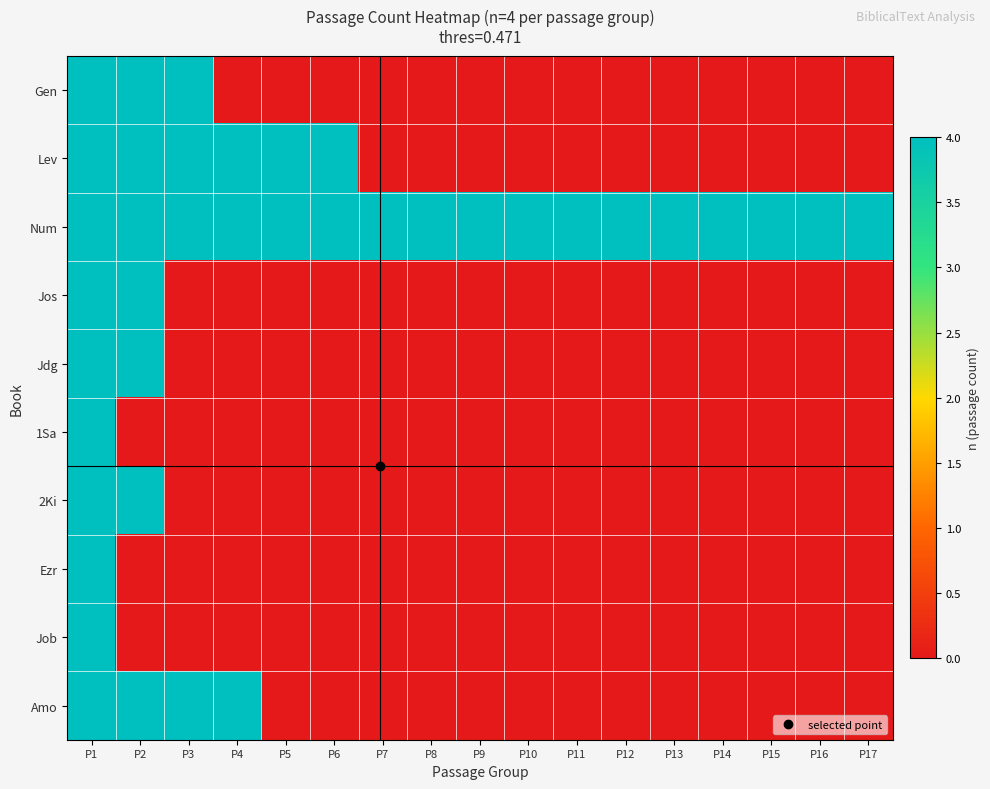

Reading right to left, extract all data points from this chart.

Gen: P17=0	P16=0	P15=0	P14=0	P13=0	P12=0	P11=0	P10=0	P9=0	P8=0	P7=0	P6=0	P5=0	P4=0	P3=4	P2=4	P1=4
Lev: P17=0	P16=0	P15=0	P14=0	P13=0	P12=0	P11=0	P10=0	P9=0	P8=0	P7=0	P6=4	P5=4	P4=4	P3=4	P2=4	P1=4
Num: P17=4	P16=4	P15=4	P14=4	P13=4	P12=4	P11=4	P10=4	P9=4	P8=4	P7=4	P6=4	P5=4	P4=4	P3=4	P2=4	P1=4
Jos: P17=0	P16=0	P15=0	P14=0	P13=0	P12=0	P11=0	P10=0	P9=0	P8=0	P7=0	P6=0	P5=0	P4=0	P3=0	P2=4	P1=4
Jdg: P17=0	P16=0	P15=0	P14=0	P13=0	P12=0	P11=0	P10=0	P9=0	P8=0	P7=0	P6=0	P5=0	P4=0	P3=0	P2=4	P1=4
1Sa: P17=0	P16=0	P15=0	P14=0	P13=0	P12=0	P11=0	P10=0	P9=0	P8=0	P7=0	P6=0	P5=0	P4=0	P3=0	P2=0	P1=4
2Ki: P17=0	P16=0	P15=0	P14=0	P13=0	P12=0	P11=0	P10=0	P9=0	P8=0	P7=0	P6=0	P5=0	P4=0	P3=0	P2=4	P1=4
Ezr: P17=0	P16=0	P15=0	P14=0	P13=0	P12=0	P11=0	P10=0	P9=0	P8=0	P7=0	P6=0	P5=0	P4=0	P3=0	P2=0	P1=4
Job: P17=0	P16=0	P15=0	P14=0	P13=0	P12=0	P11=0	P10=0	P9=0	P8=0	P7=0	P6=0	P5=0	P4=0	P3=0	P2=0	P1=4
Amo: P17=0	P16=0	P15=0	P14=0	P13=0	P12=0	P11=0	P10=0	P9=0	P8=0	P7=0	P6=0	P5=0	P4=4	P3=4	P2=4	P1=4